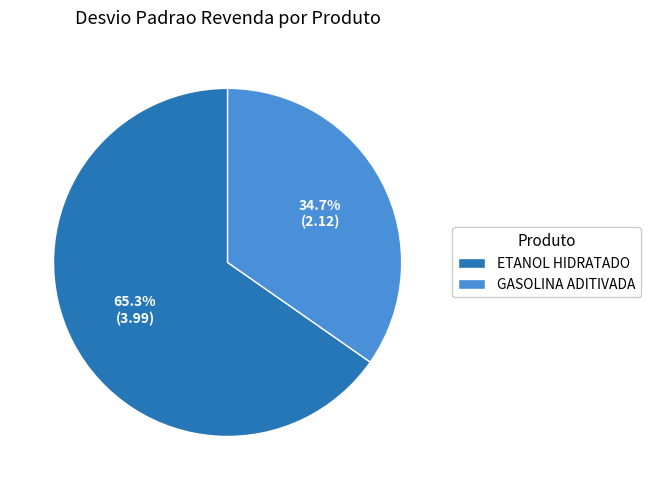

Does any single category account for the majority?

Yes